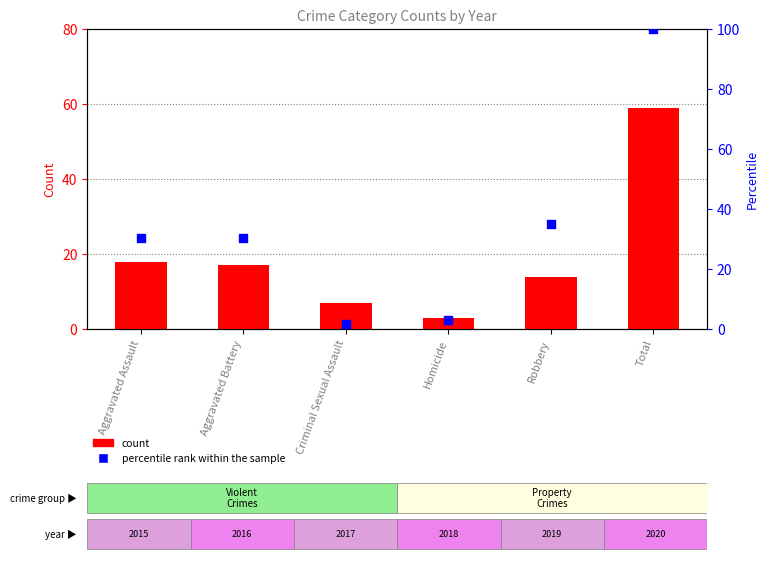

Which series contains the lowest Y value?

percentile rank within the sample